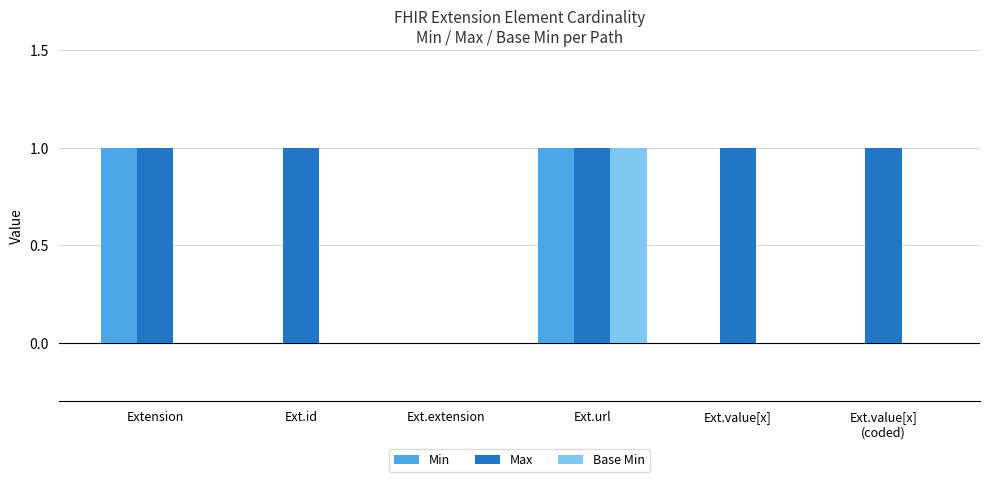

Which series has the largest total across all categories?

Max